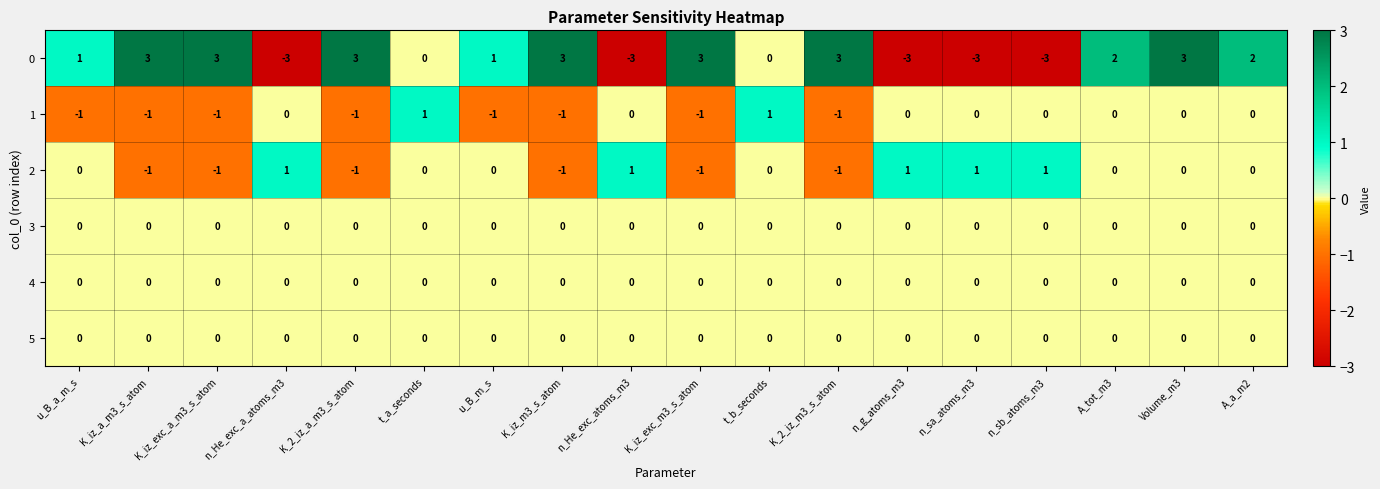

What is the greatest value displayed?

3